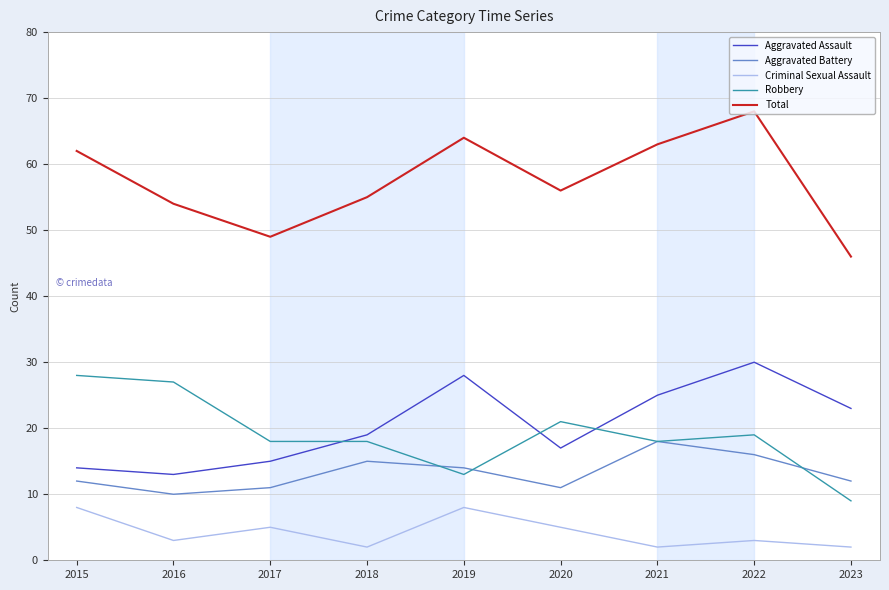

The Aggravated Battery series shows 5 at 2017. True or false?

False